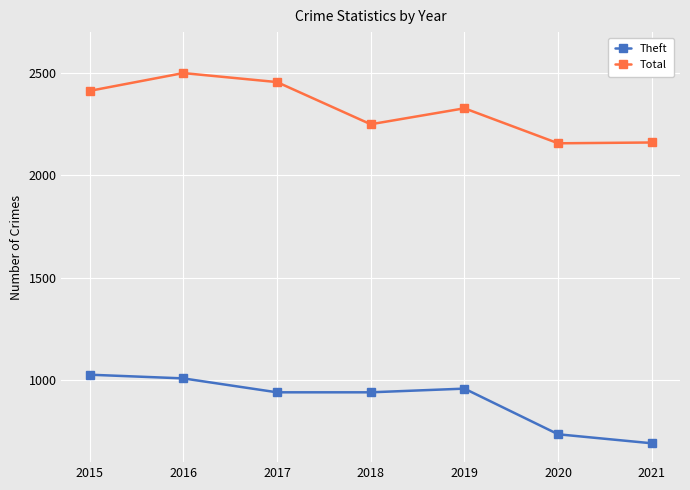

Rank the series by their maximum value, from highest to lowest.

Total, Theft